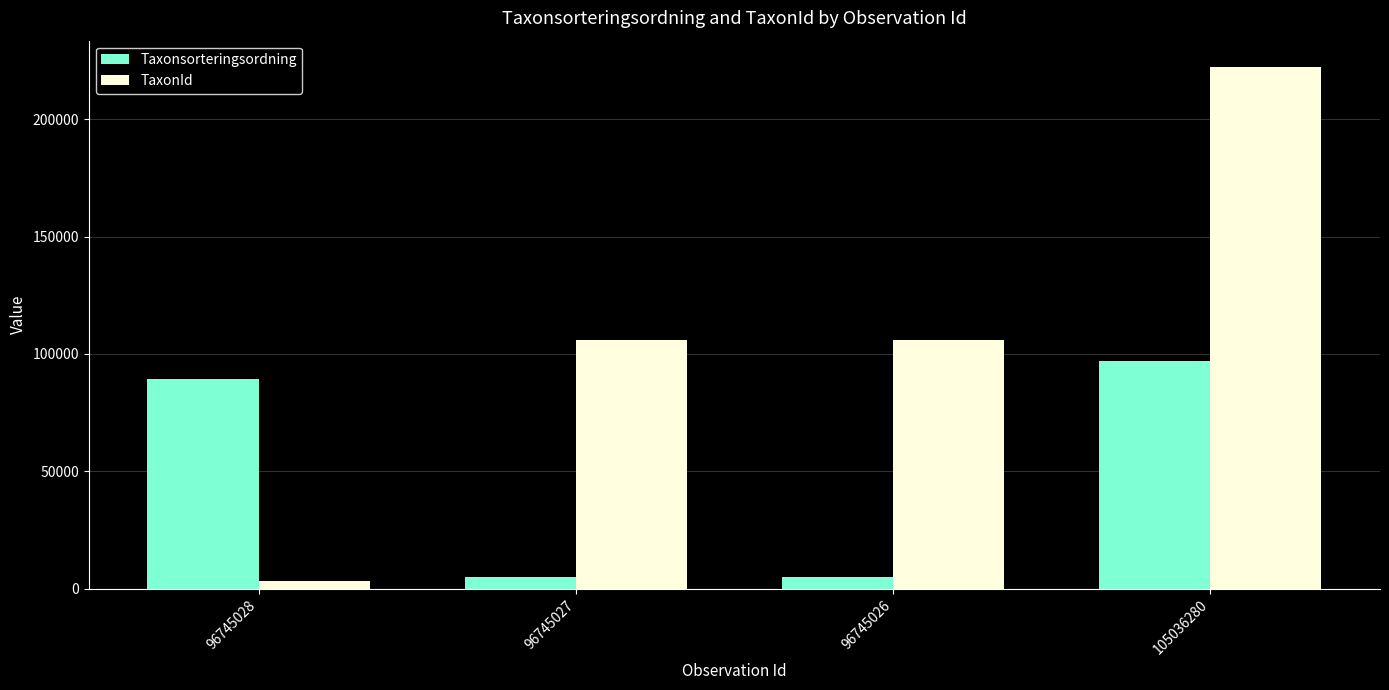

Reading left to right, transcribe all the data shown in this chart.

Taxonsorteringsordning: 89170	5135	5135	97050
TaxonId: 3215	105930	105930	222361